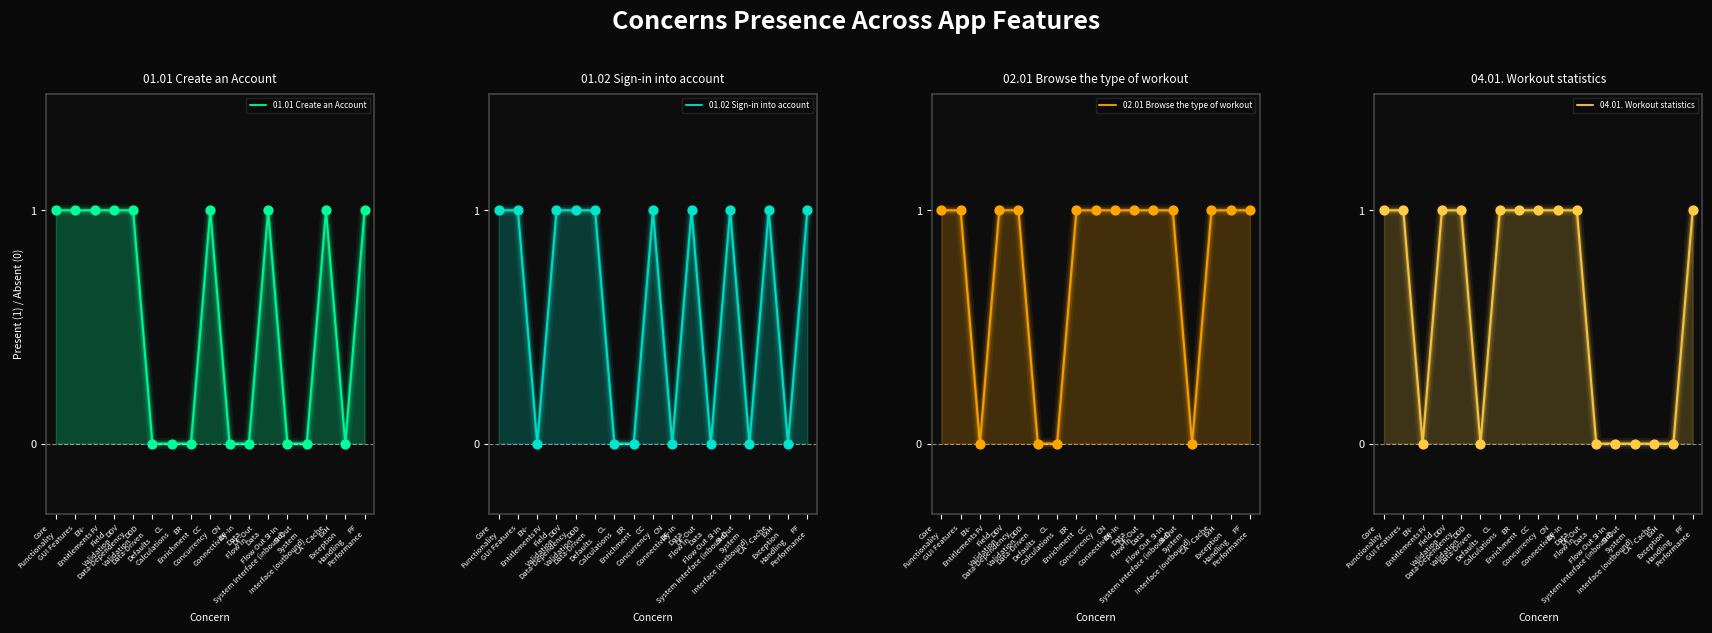

What is the total value across all series at DF-In
Data
Flow In?

3